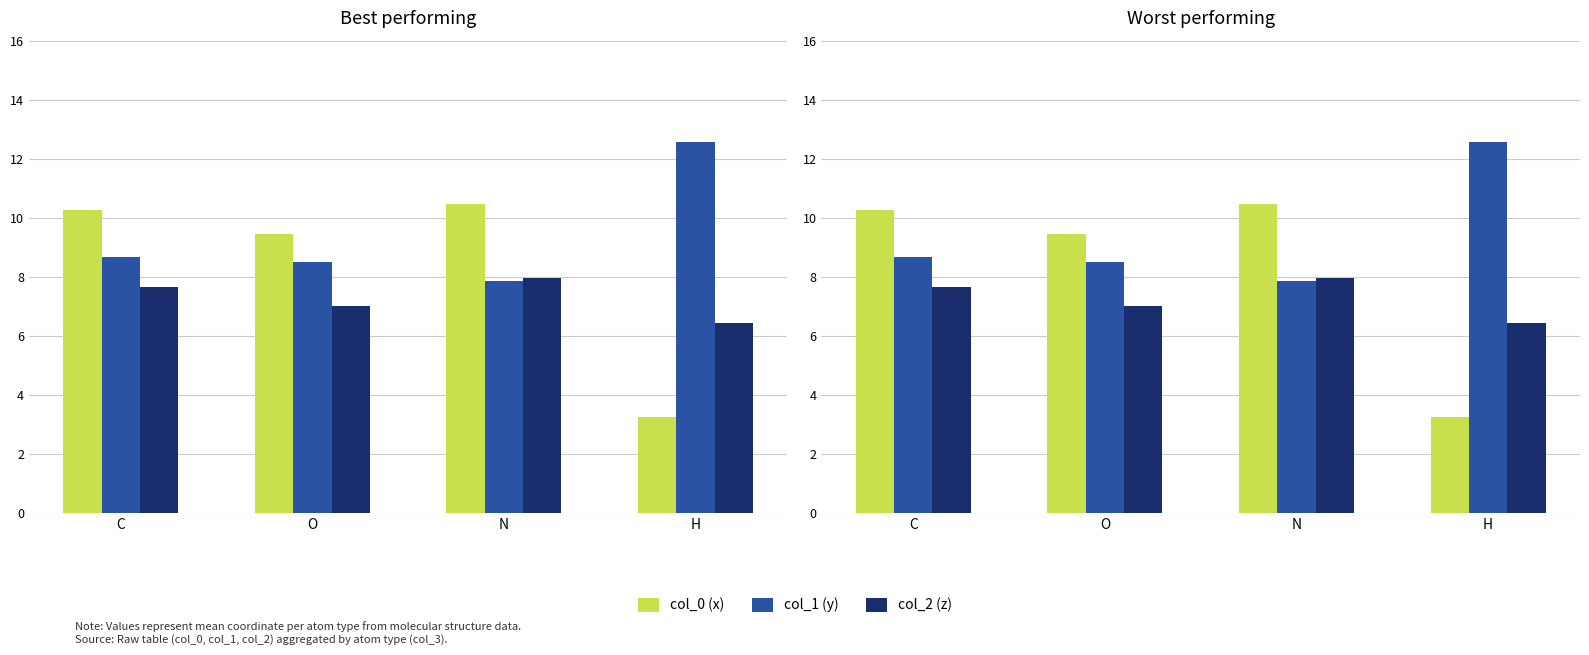

True or false: col_0 (x) has a value of 4.4 at H.

False